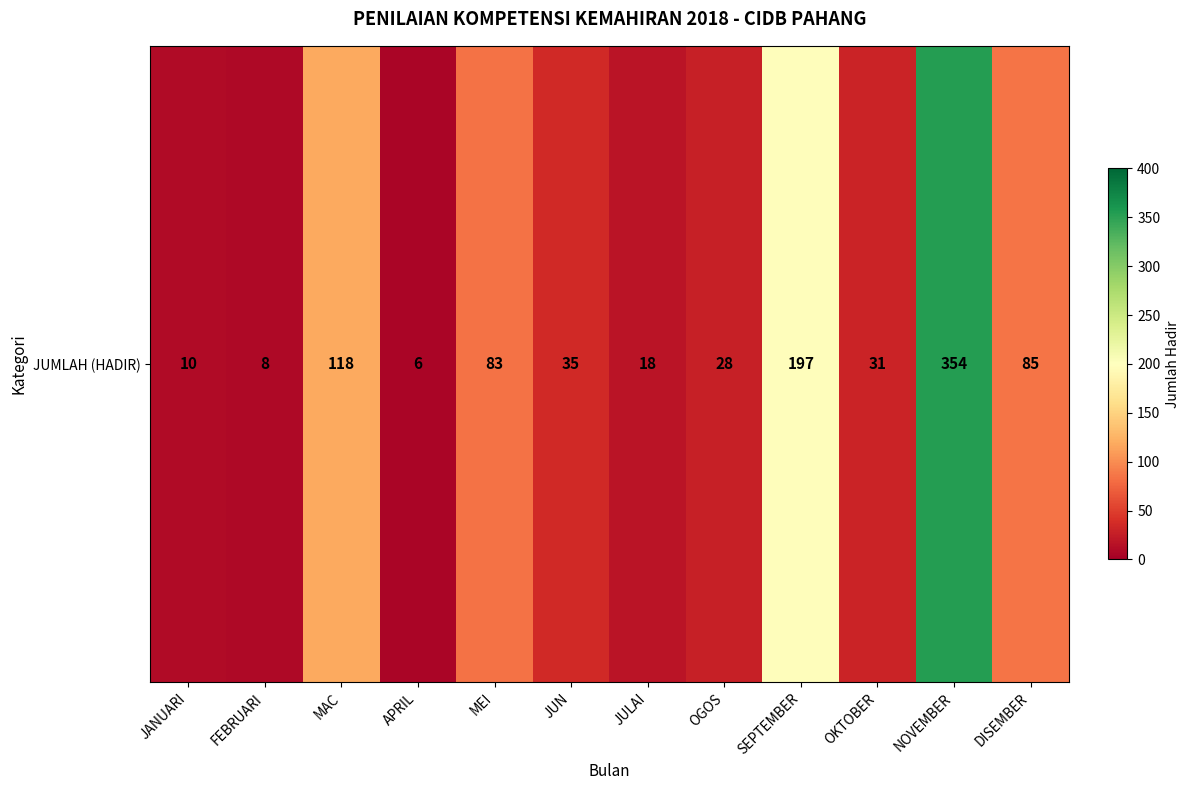

Approximately how many times larger is the value at DISEMBER compared to JANUARI?

8.5